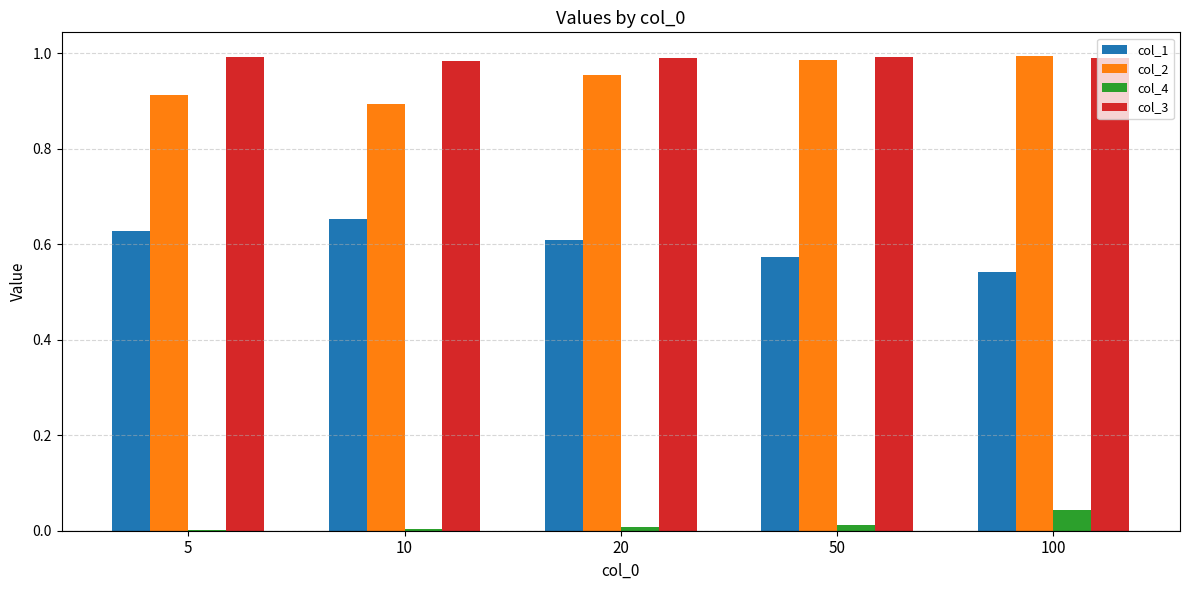

What is the sum of all col_1 values?

3.0